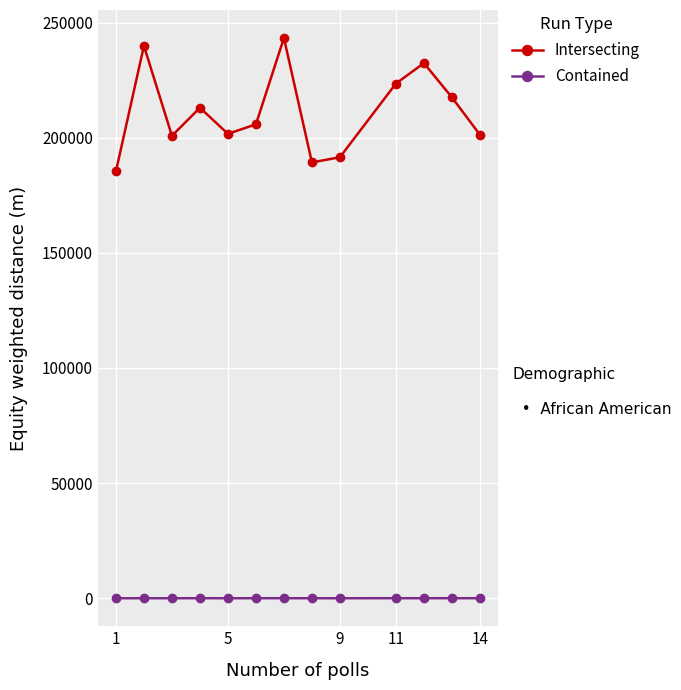

Rank the series by their maximum value, from highest to lowest.

Intersecting, Contained